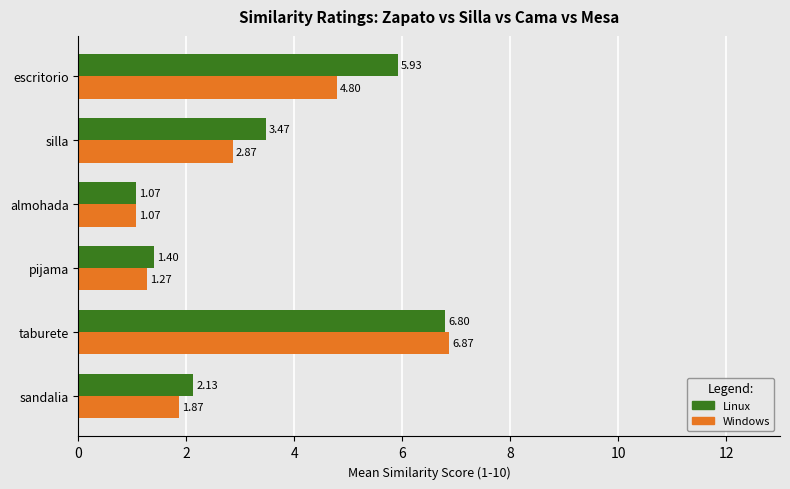

What is the difference between the maximum and minimum values in the Windows series?

5.8